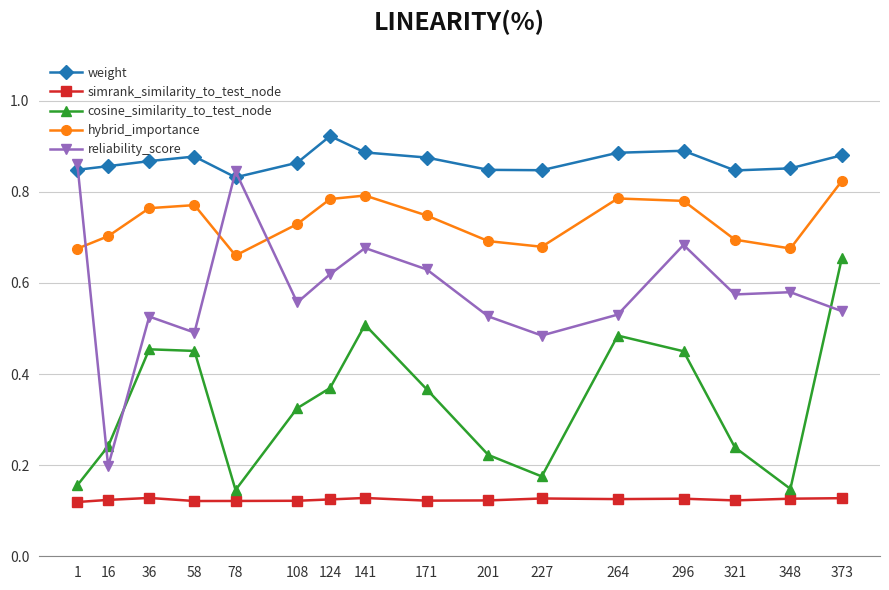

True or false: hybrid_importance and cosine_similarity_to_test_node cross at least once.

False